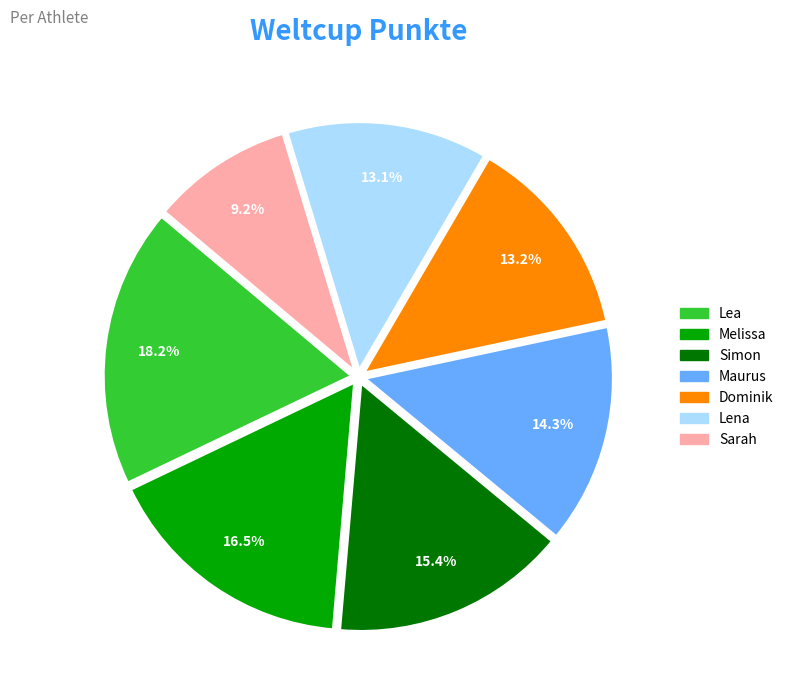

Does any single category account for the majority?

No